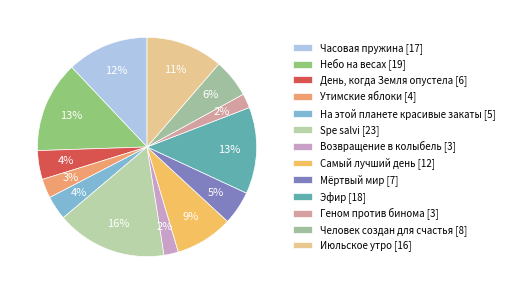

To the nearest percent, what is the average slice percentage?

8%